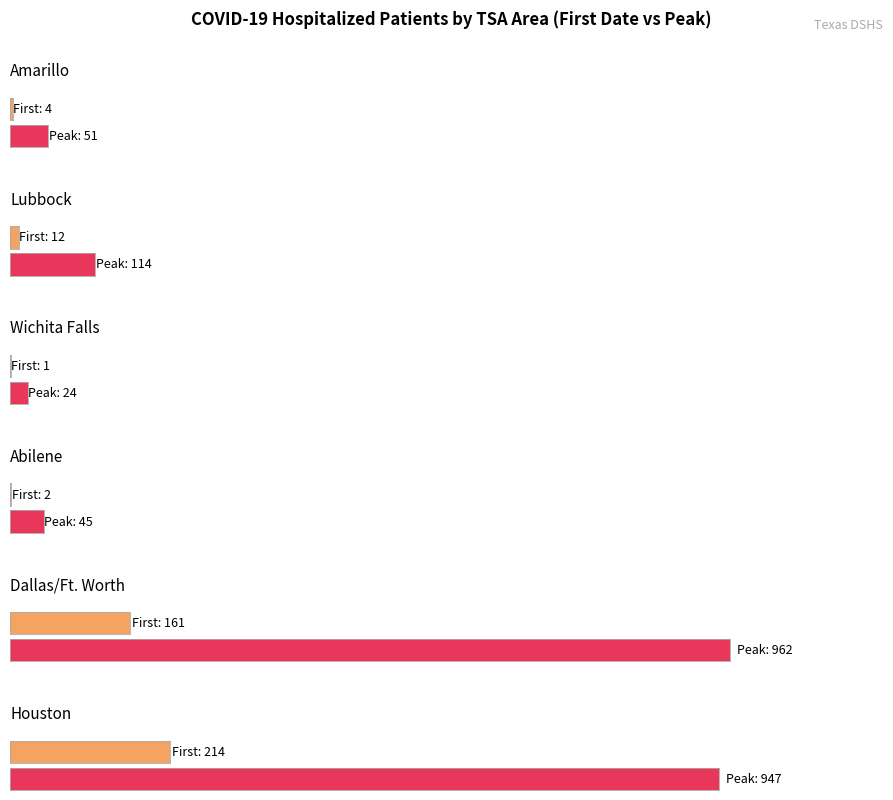

The Wichita Falls series shows 0 at 2020-04-21. True or false?

False